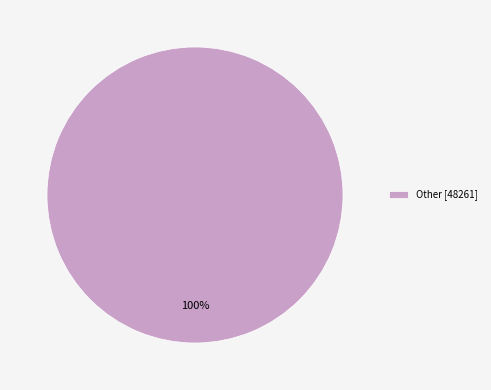

True or false: Other [48261] accounts for 100% of the total.

True